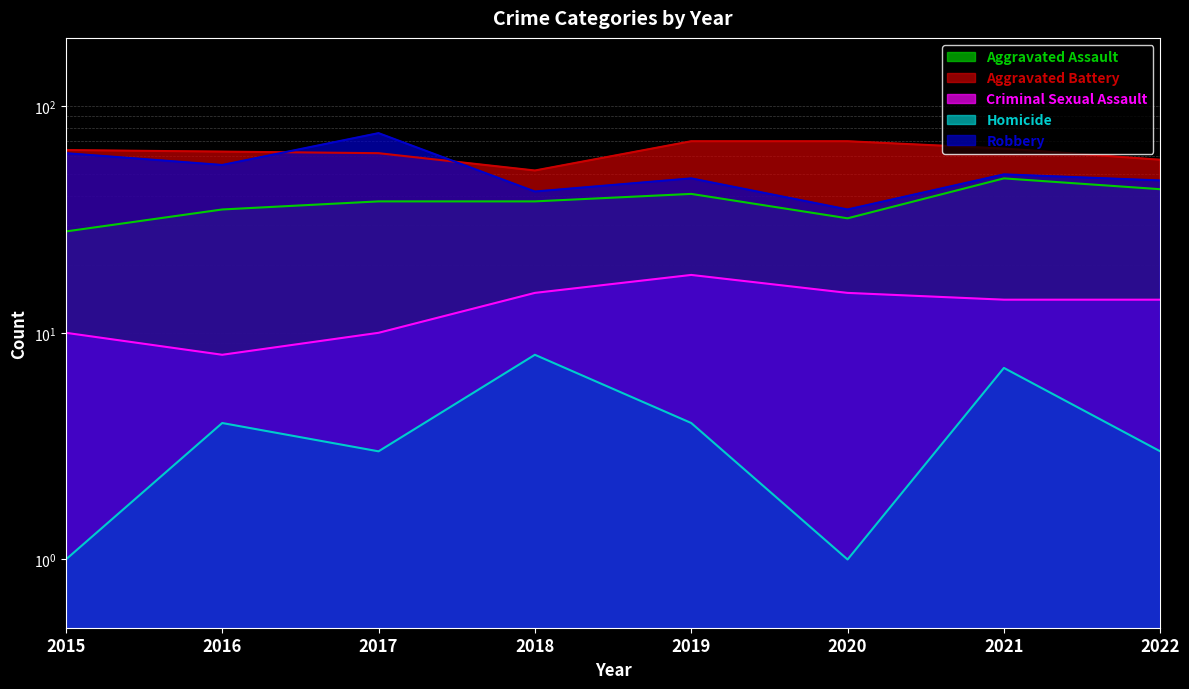

At which category is the sum across all series the highest?

2017